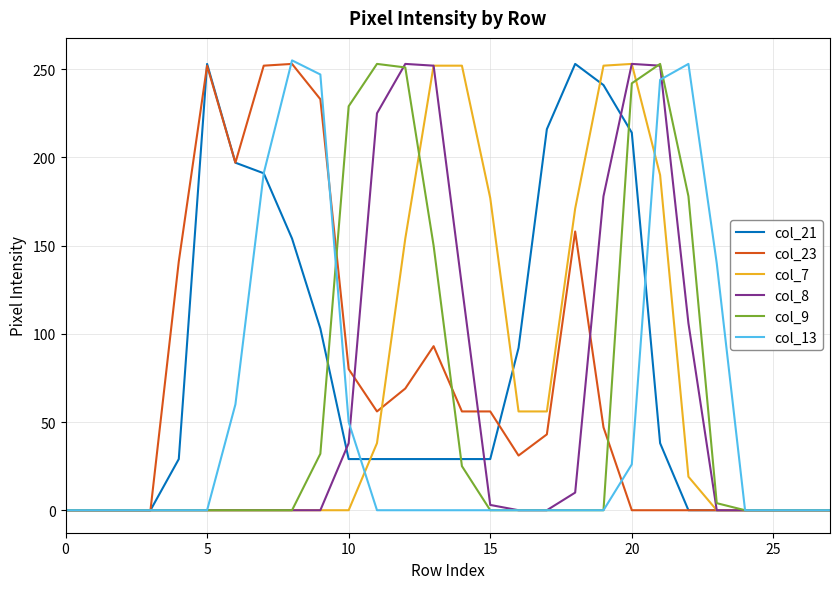

What are all the series names shown in the legend?

col_21, col_23, col_7, col_8, col_9, col_13